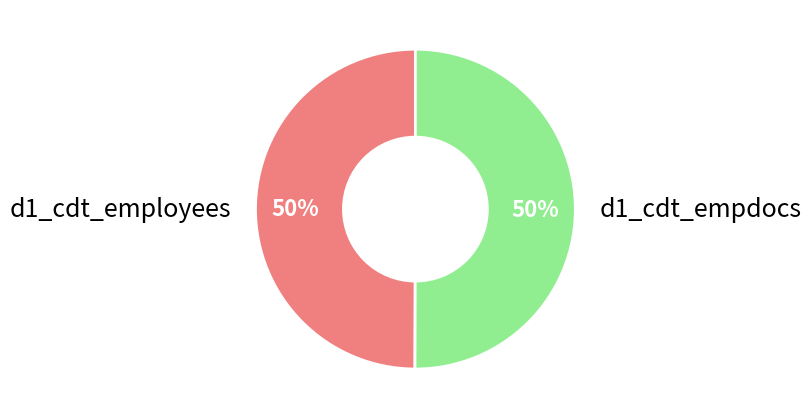

What is the ratio of the value at d1_cdt_empdocs to the value at d1_cdt_employees?

1.0